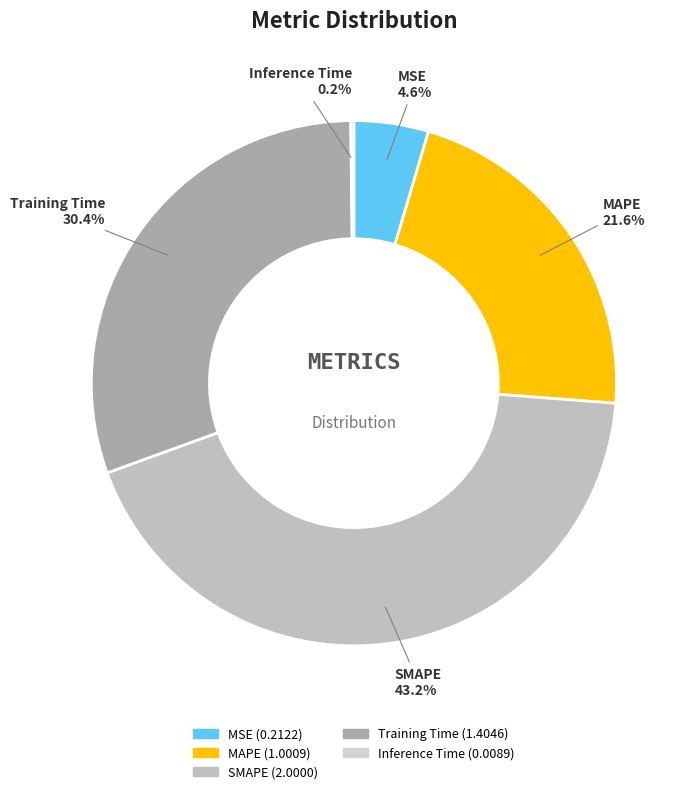

To the nearest percent, what portion does Training Time represent?

30%